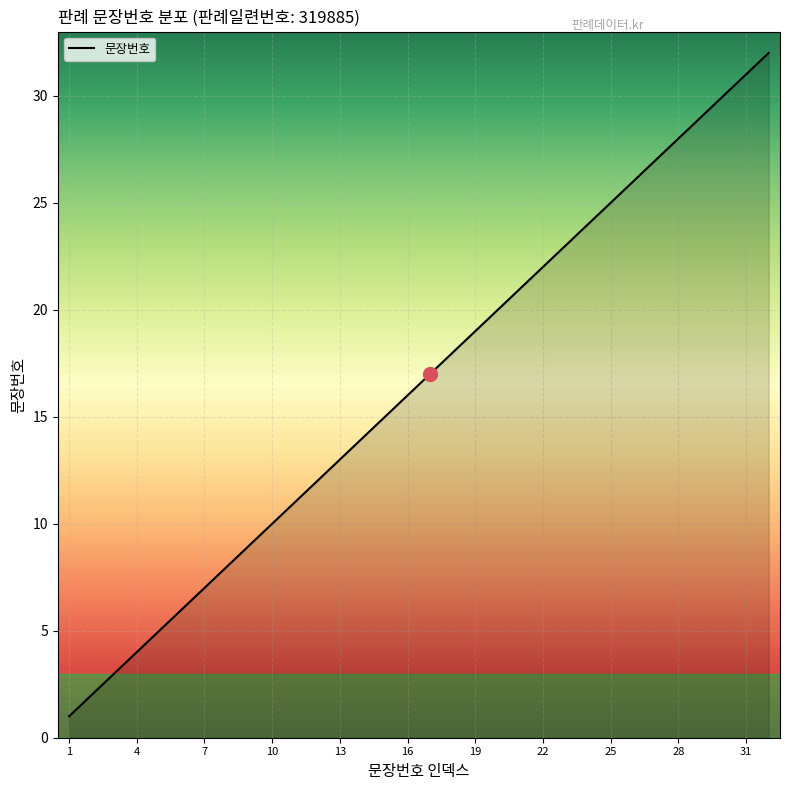

What is the maximum value shown in the chart?

32